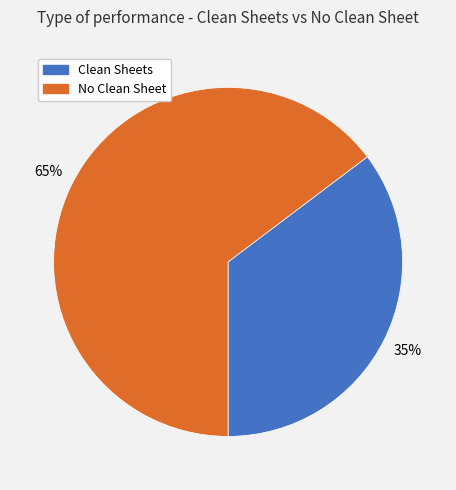

Does any single category account for the majority?

Yes